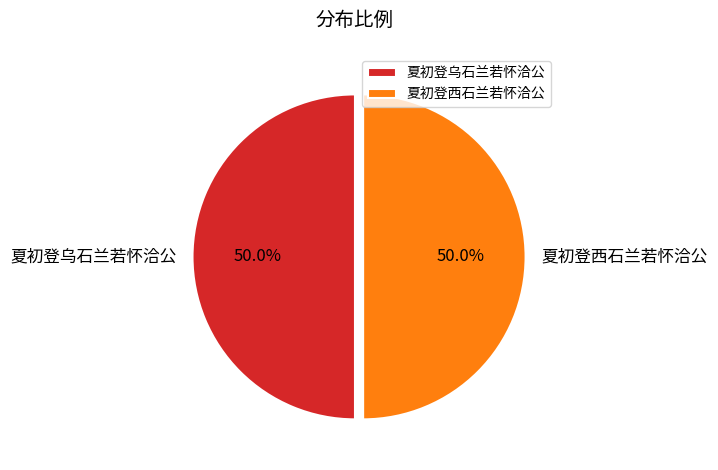

Approximately how many times larger is the value at 夏初登乌石兰若怀洽公 compared to 夏初登西石兰若怀洽公?

1.0